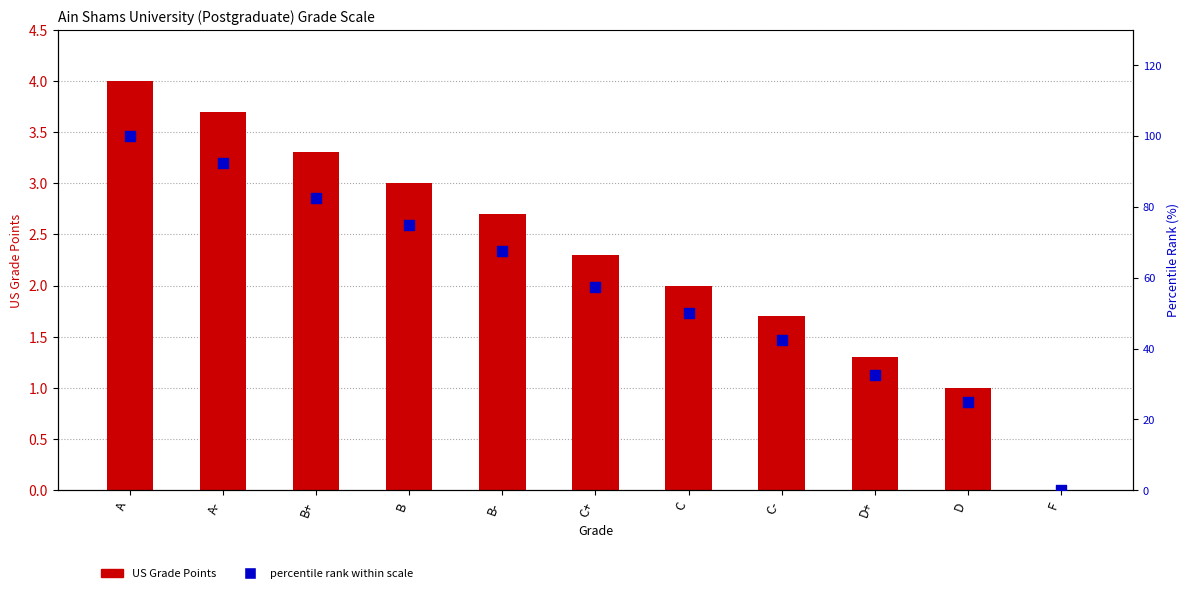

At how many categories does at least one series exceed 46?

7